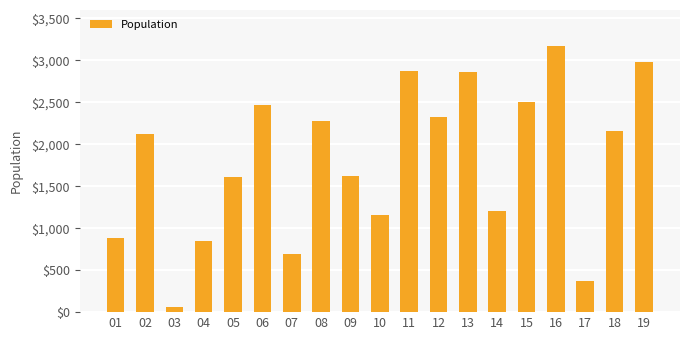

True or false: the data shows 610 at 14.

False